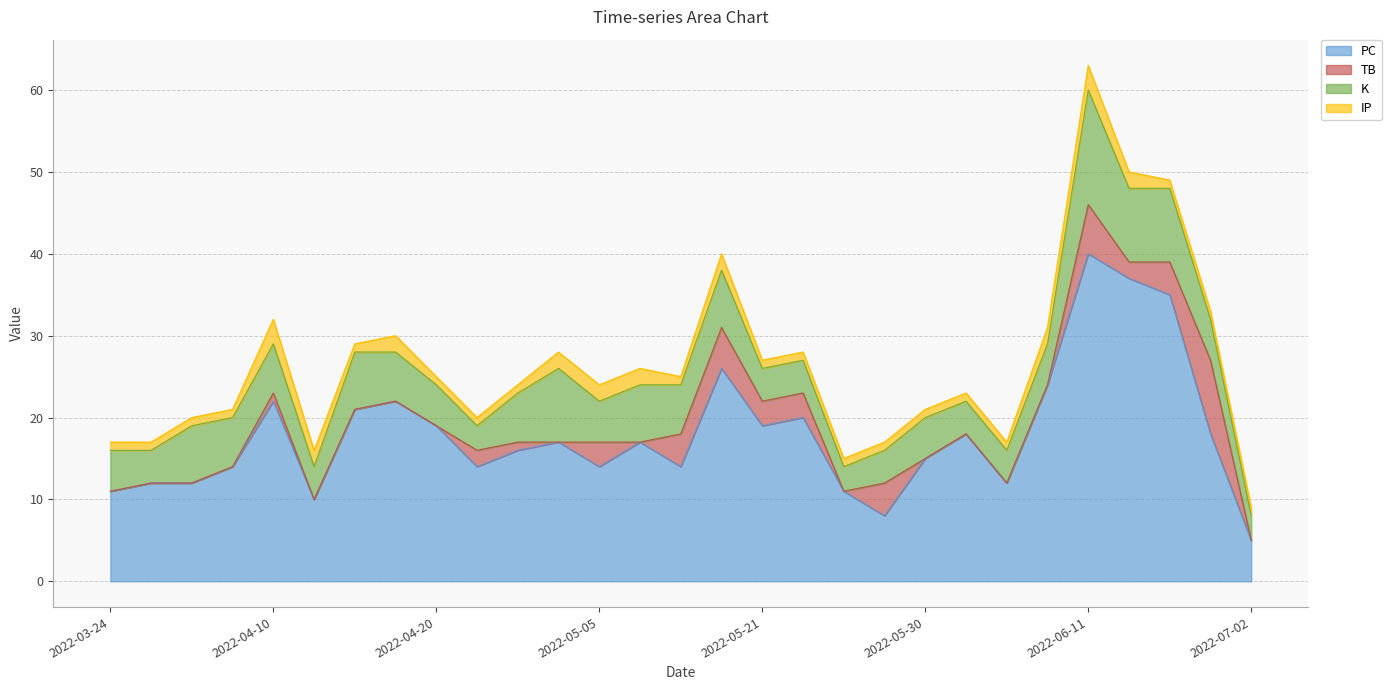

Reading left to right, transcribe all the data shown in this chart.

PC: 11	12	12	14	22	10	21	22	19	14	16	17	14	17	14	26	19	20	11	8	15	18	12	24	40	37	35	18	5
TB: 0	0	0	0	1	0	0	0	0	2	1	0	3	0	4	5	3	3	0	4	0	0	0	0	6	2	4	9	0
K: 5	4	7	6	6	4	7	6	5	3	6	9	5	7	6	7	4	4	3	4	5	4	4	5	14	9	9	5	3
IP: 1	1	1	1	3	2	1	2	1	1	1	2	2	2	1	2	1	1	1	1	1	1	1	2	3	2	1	1	1